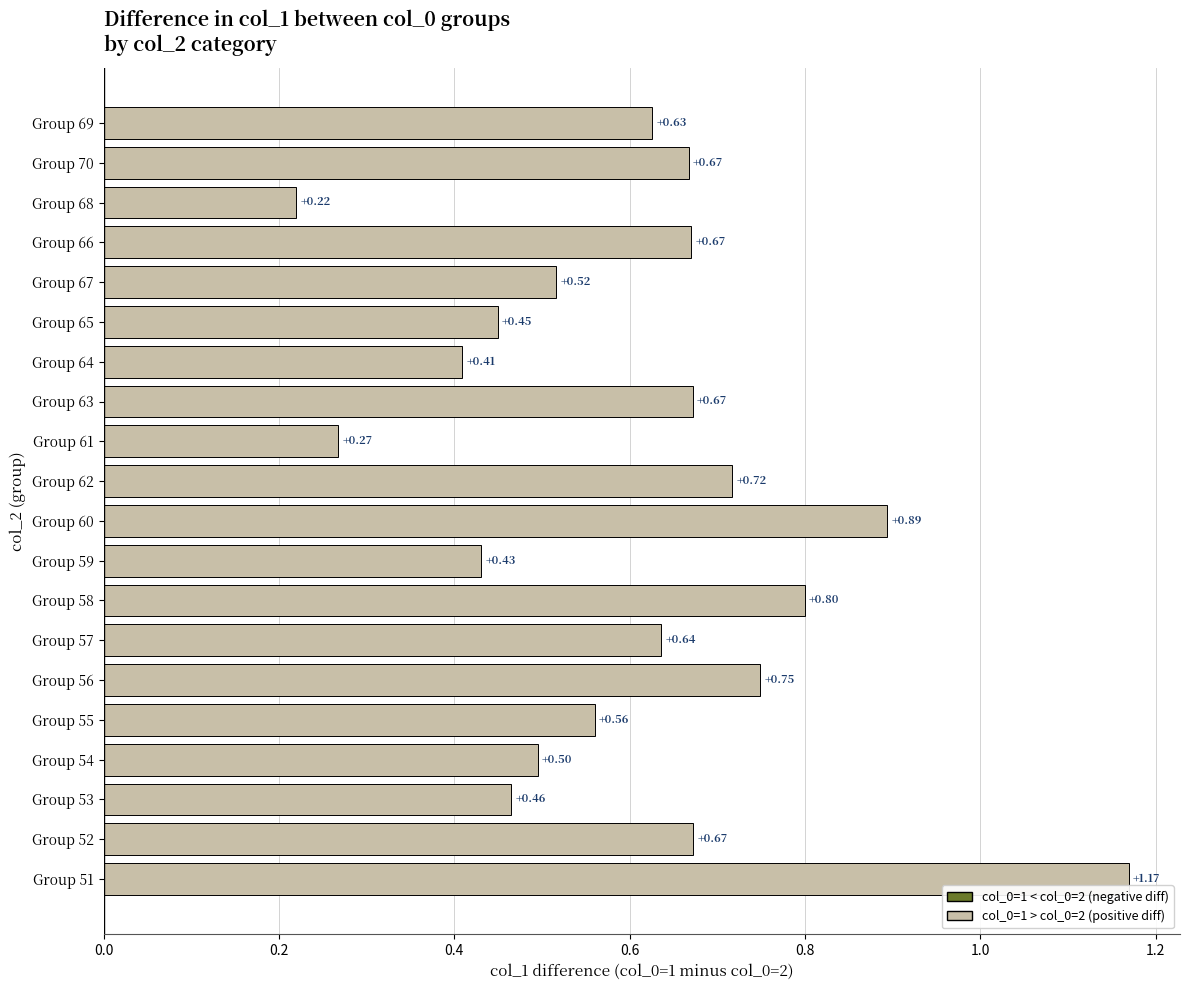

Which has a higher value, Group 64 or Group 59?

Group 59